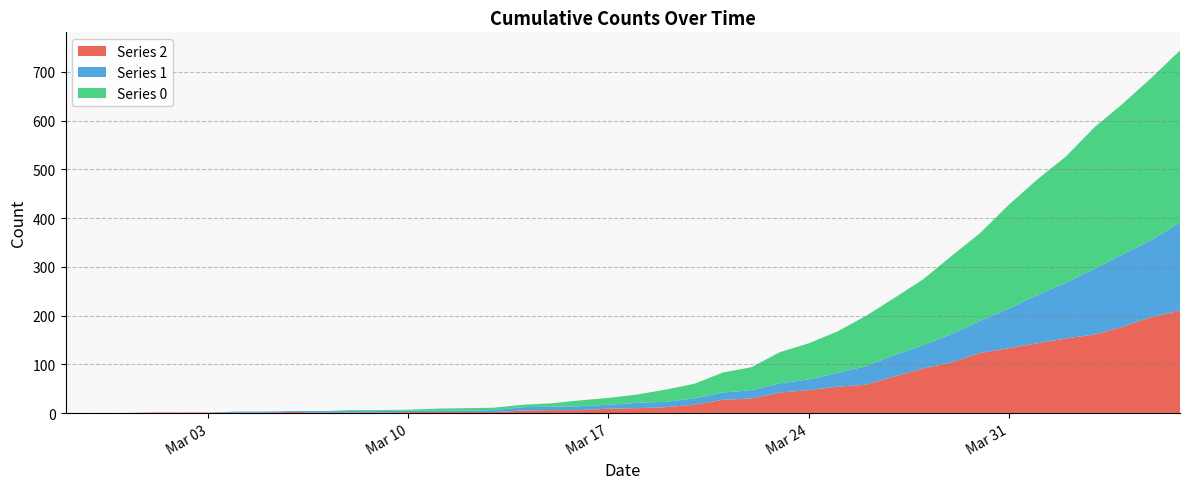

Reading left to right, transcribe all the data shown in this chart.

col_2: 2020-02-27=0	2020-02-28=0	2020-02-29=0	2020-03-01=1	2020-03-02=1	2020-03-03=1	2020-03-04=1	2020-03-05=1	2020-03-06=2	2020-03-07=1	2020-03-08=1	2020-03-09=1	2020-03-10=2	2020-03-11=2	2020-03-12=2	2020-03-13=2	2020-03-14=5	2020-03-15=6	2020-03-16=6	2020-03-17=9	2020-03-18=10	2020-03-19=12	2020-03-20=17	2020-03-21=27	2020-03-22=30	2020-03-23=42	2020-03-24=47	2020-03-25=54	2020-03-26=58	2020-03-27=75	2020-03-28=91	2020-03-29=104	2020-03-30=123	2020-03-31=133	2020-04-01=143	2020-04-02=153	2020-04-03=161	2020-04-04=177	2020-04-05=197	2020-04-06=210
col_1: 2020-02-27=0	2020-02-28=0	2020-02-29=0	2020-03-01=0	2020-03-02=0	2020-03-03=0	2020-03-04=2	2020-03-05=2	2020-03-06=2	2020-03-07=3	2020-03-08=3	2020-03-09=3	2020-03-10=3	2020-03-11=3	2020-03-12=3	2020-03-13=4	2020-03-14=7	2020-03-15=7	2020-03-16=8	2020-03-17=8	2020-03-18=11	2020-03-19=11	2020-03-20=13	2020-03-21=15	2020-03-22=17	2020-03-23=19	2020-03-24=22	2020-03-25=28	2020-03-26=38	2020-03-27=44	2020-03-28=48	2020-03-29=58	2020-03-30=66	2020-03-31=81	2020-04-01=99	2020-04-02=114	2020-04-03=135	2020-04-04=149	2020-04-05=158	2020-04-06=181
col_0: 2020-02-27=0	2020-02-28=0	2020-02-29=0	2020-03-01=0	2020-03-02=0	2020-03-03=0	2020-03-04=0	2020-03-05=0	2020-03-06=0	2020-03-07=0	2020-03-08=2	2020-03-09=2	2020-03-10=2	2020-03-11=4	2020-03-12=5	2020-03-13=5	2020-03-14=5	2020-03-15=7	2020-03-16=12	2020-03-17=14	2020-03-18=17	2020-03-19=25	2020-03-20=30	2020-03-21=41	2020-03-22=47	2020-03-23=64	2020-03-24=74	2020-03-25=85	2020-03-26=103	2020-03-27=117	2020-03-28=135	2020-03-29=160	2020-03-30=180	2020-03-31=213	2020-04-01=237	2020-04-02=259	2020-04-03=290	2020-04-04=309	2020-04-05=333	2020-04-06=353